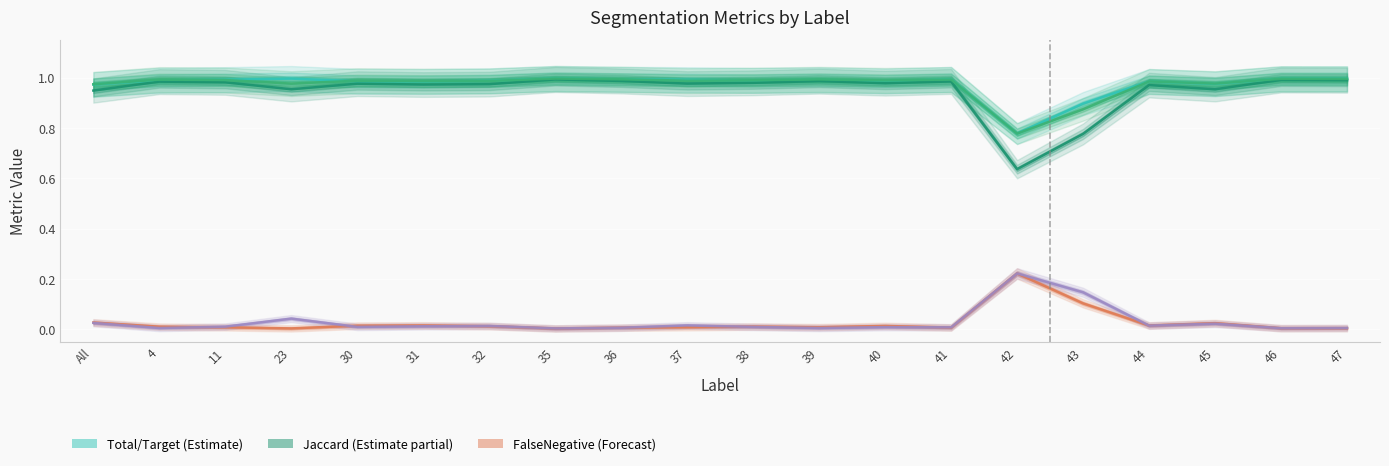

What is the label of the 5th point from the right?

43